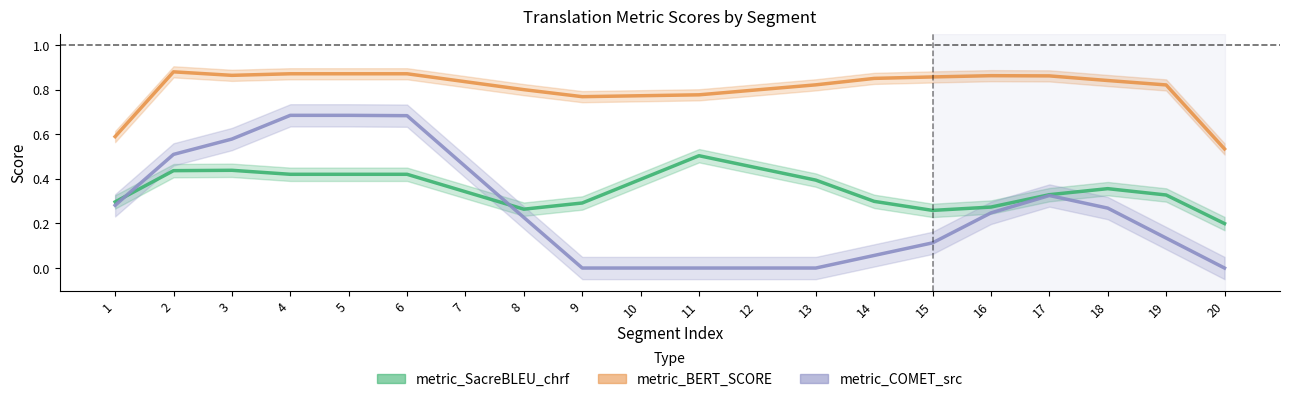

The value of metric_COMET_src at 2 is 0.5. True or false?

True